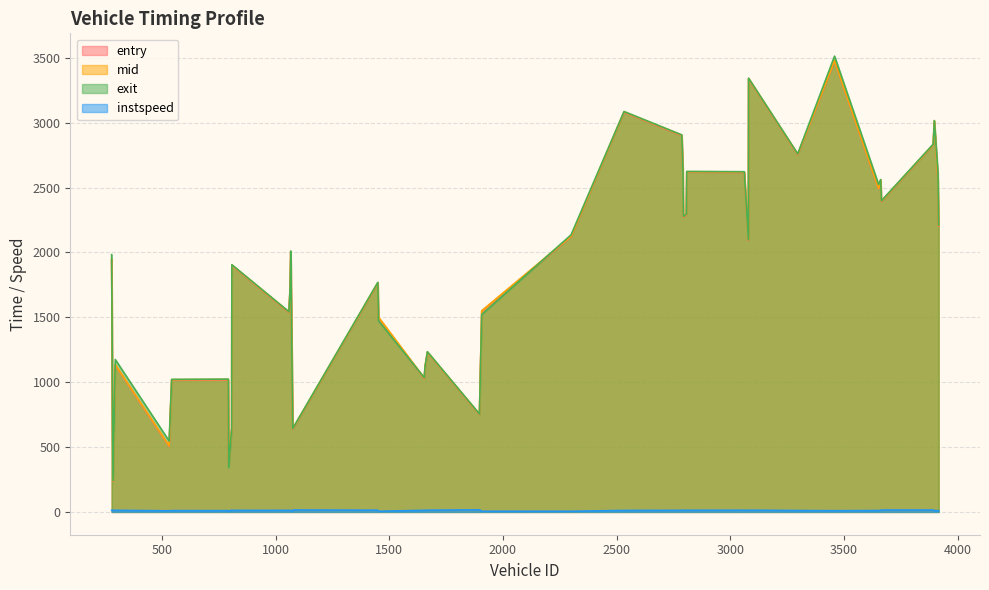

What is the label of the 7th point from the left?

1074